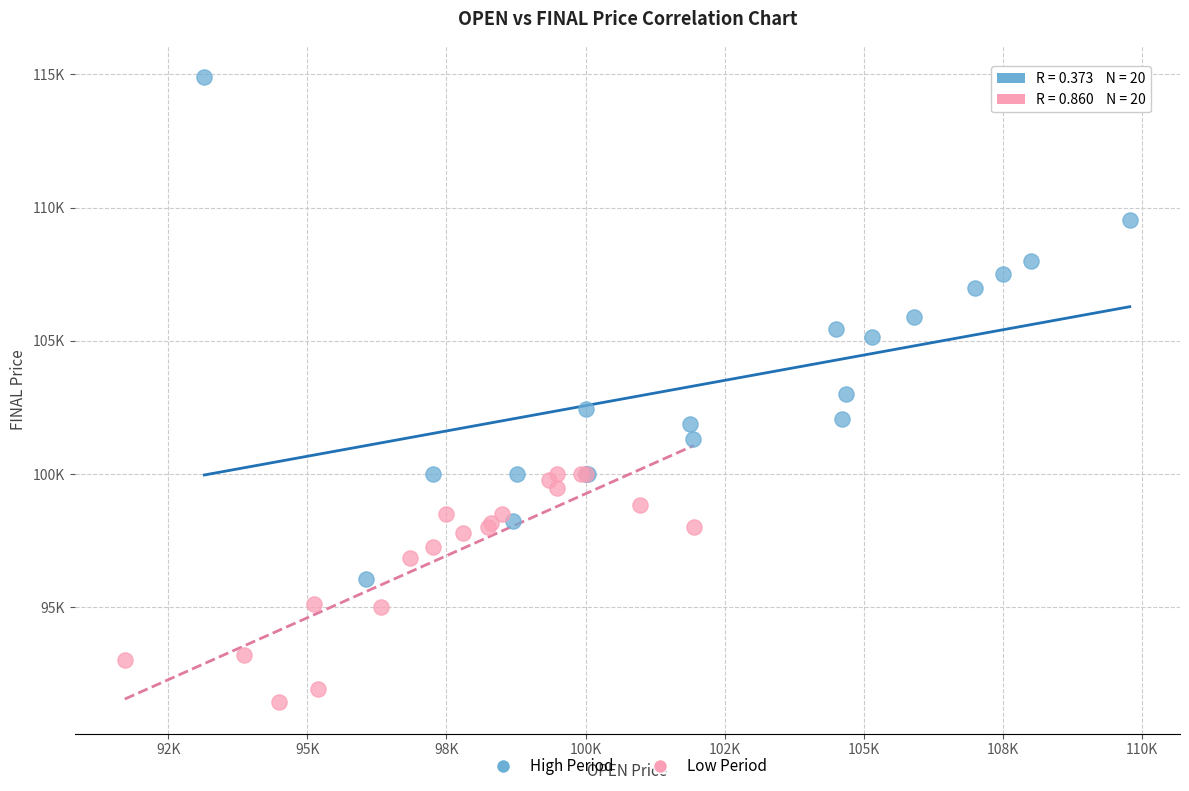

Which series reaches the minimum Y coordinate?

Low Period